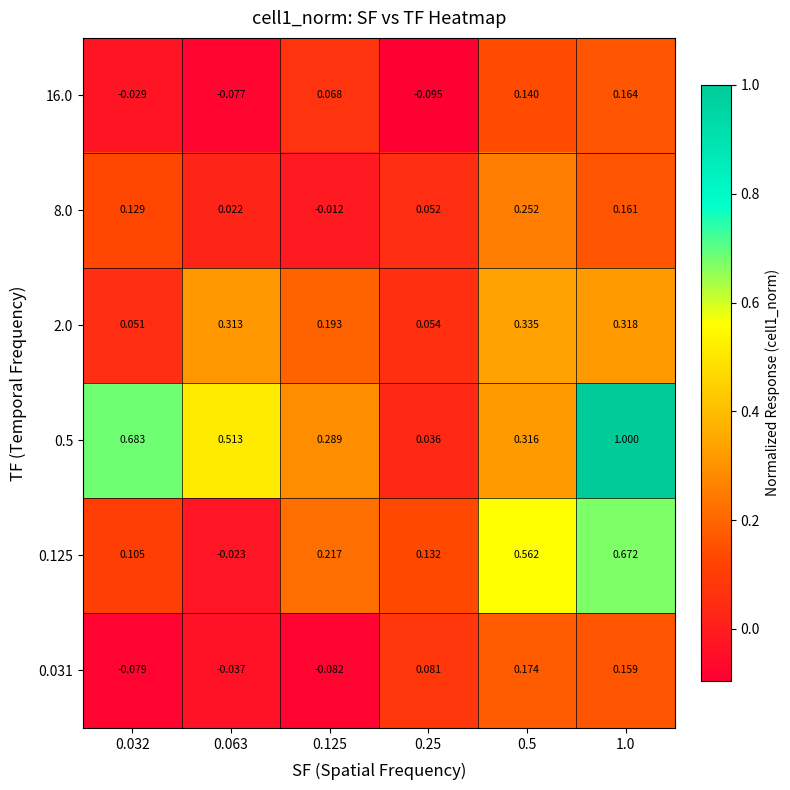

Which category has the lowest value across all series?

0.25